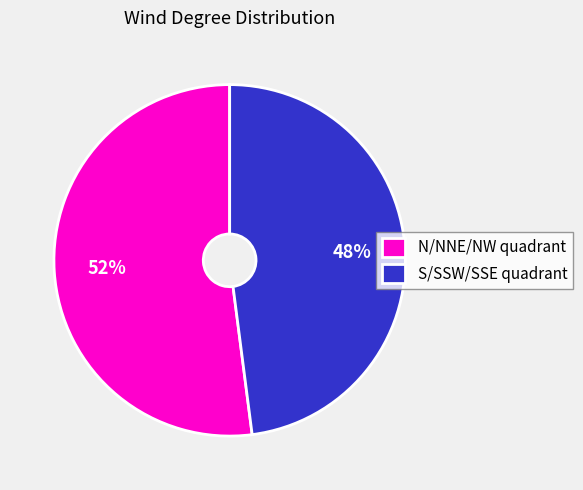

Does S/SSW/SSE quadrant account for over 50% of the chart?

No